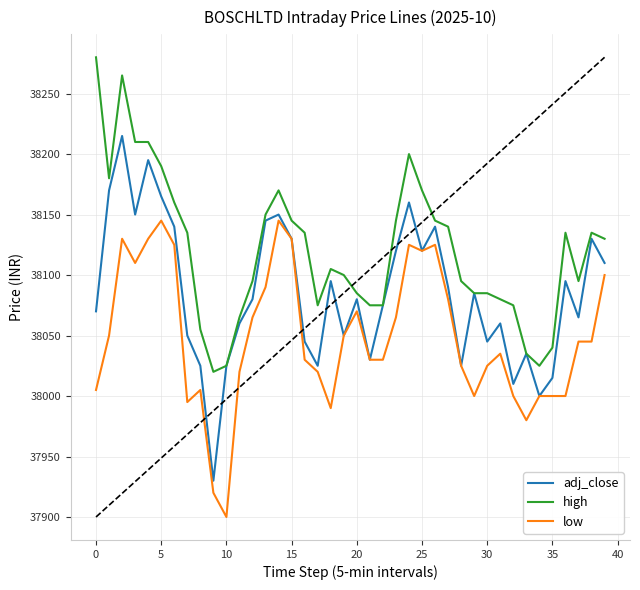

What is the lowest value of the adj_close series?

37930